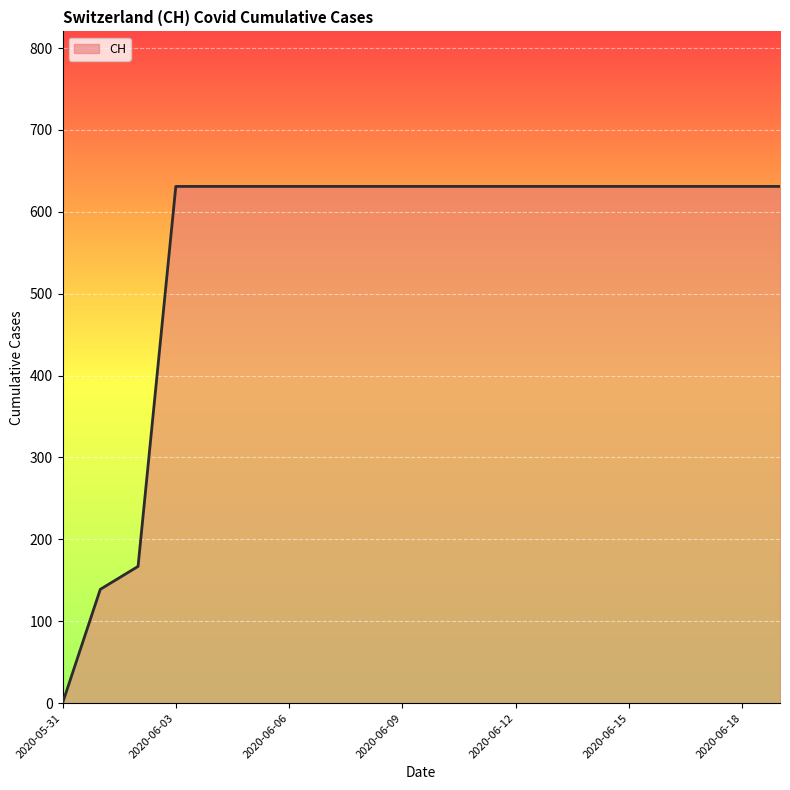

What is the difference between the maximum and minimum values?

631